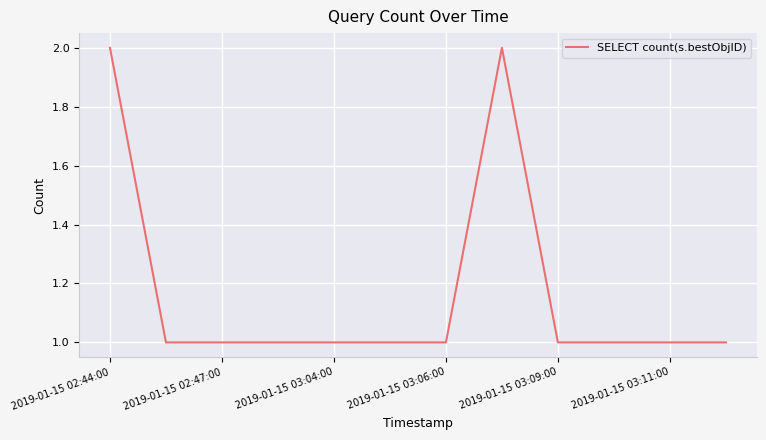

Count the values in the range 1 to 2.

12